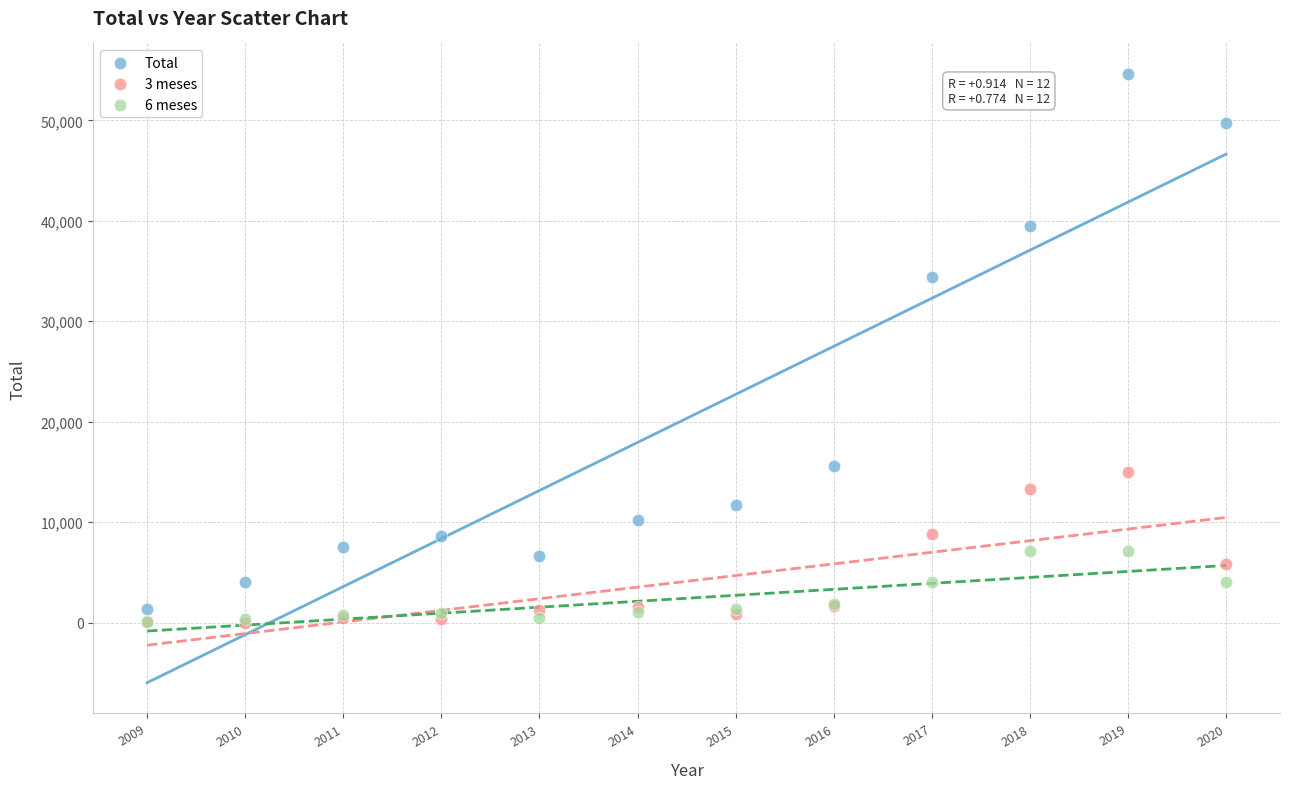

Across all series, what Y value is closest to 27315?

34375